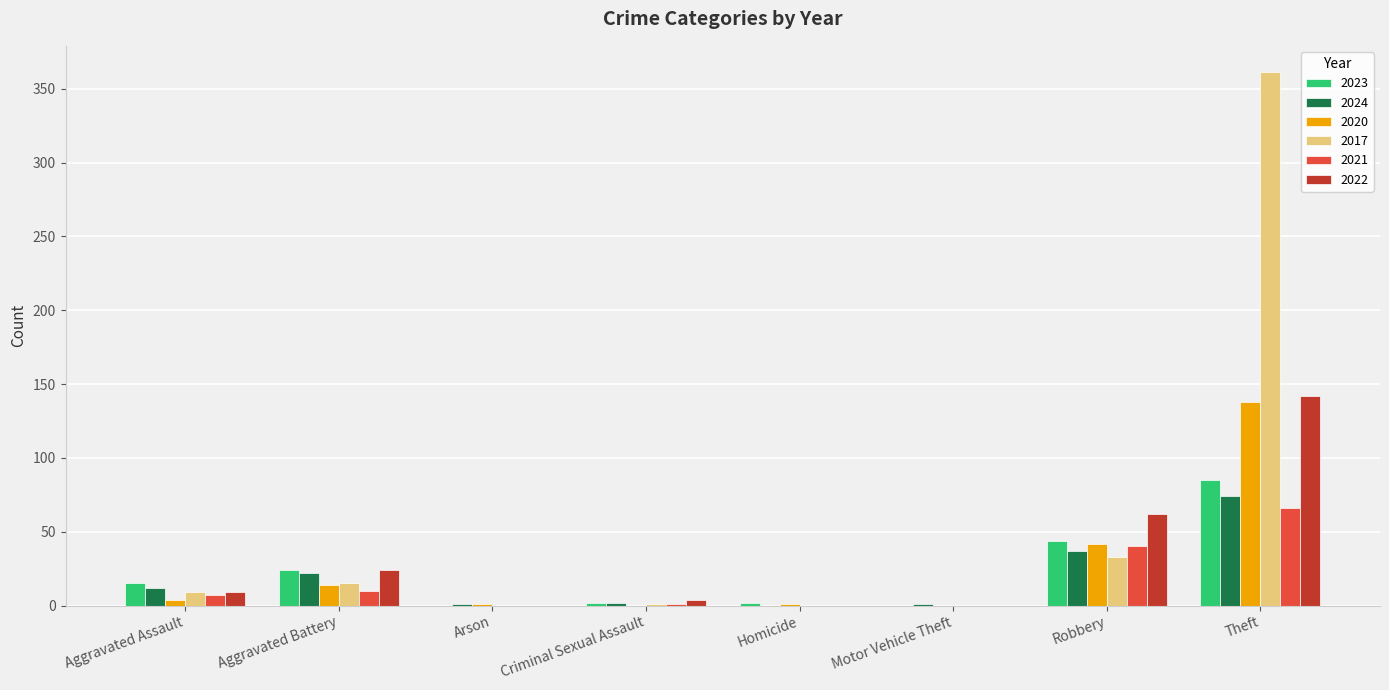

At which category does the chart reach its peak across all series?

Theft